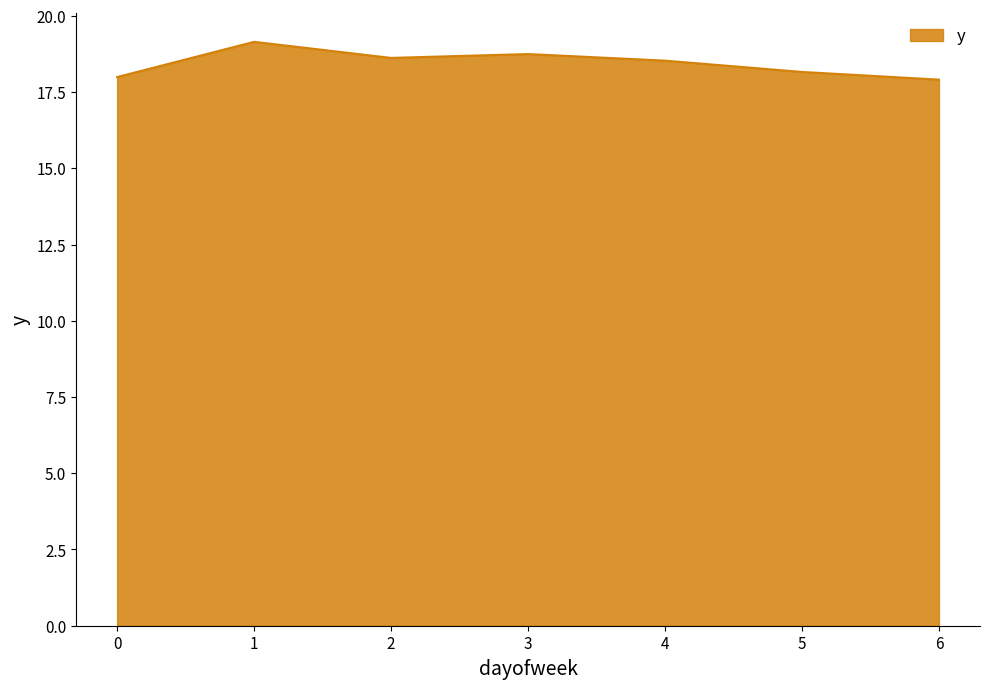

The chart shows a value of 17.9 at 6. True or false?

True